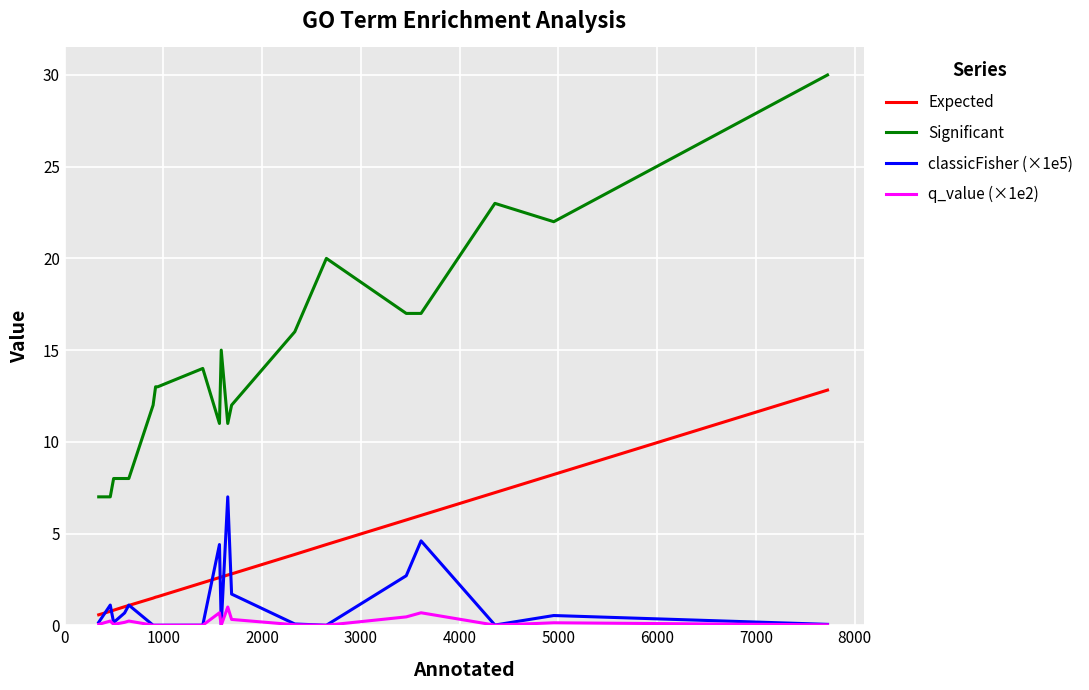

Rank the series by their maximum value, from highest to lowest.

Significant, Expected, classicFisher (×1e5), q_value (×1e2)